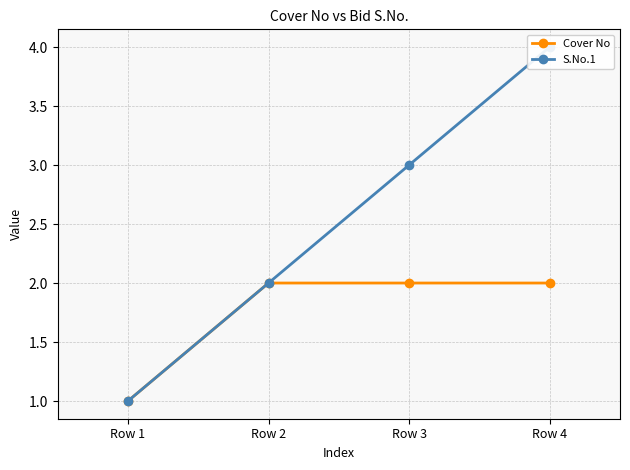

At how many categories does at least one series exceed 2?

2